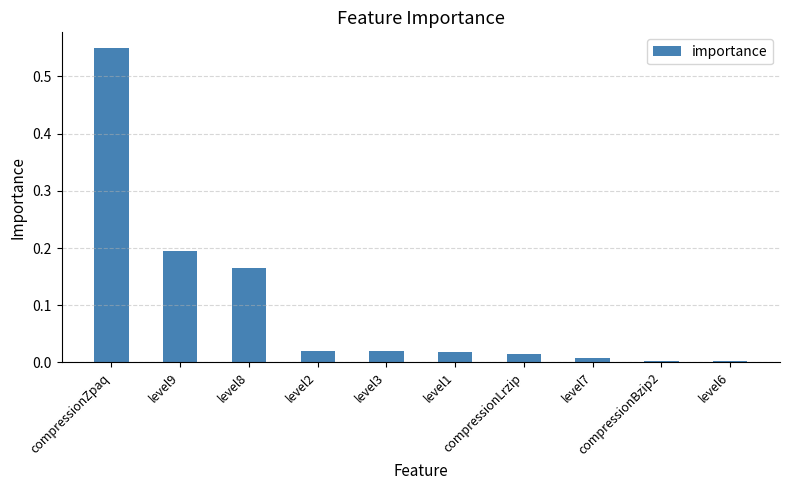

What is the sum of all values?

1.0